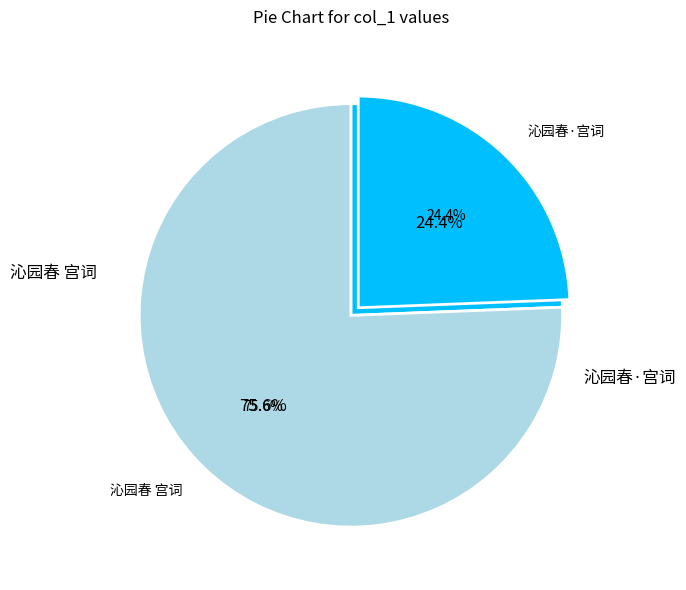

How many slices are in this pie chart?

2